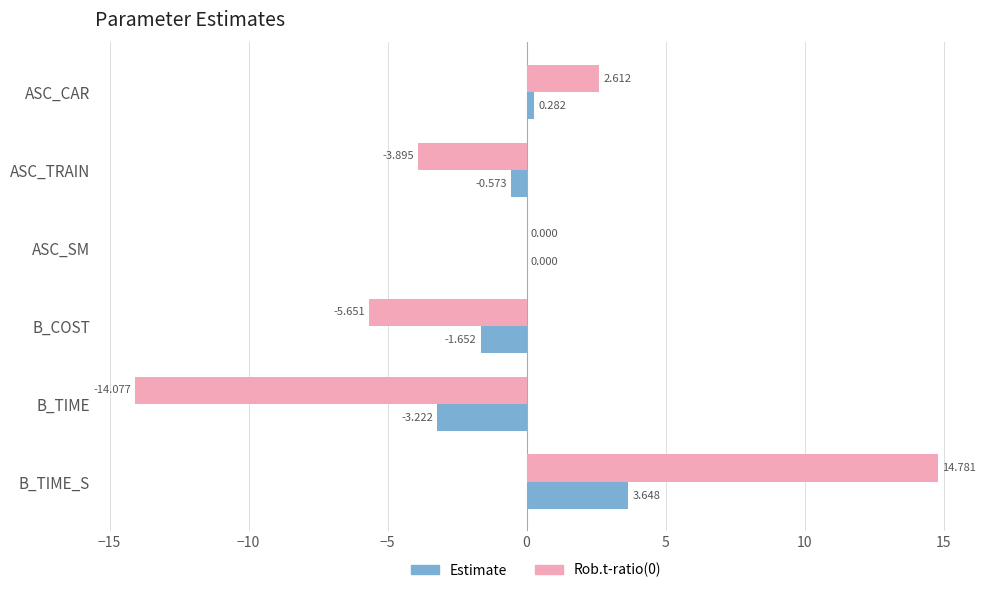

At which label does Rob.t-ratio(0) reach its peak?

B_TIME_S